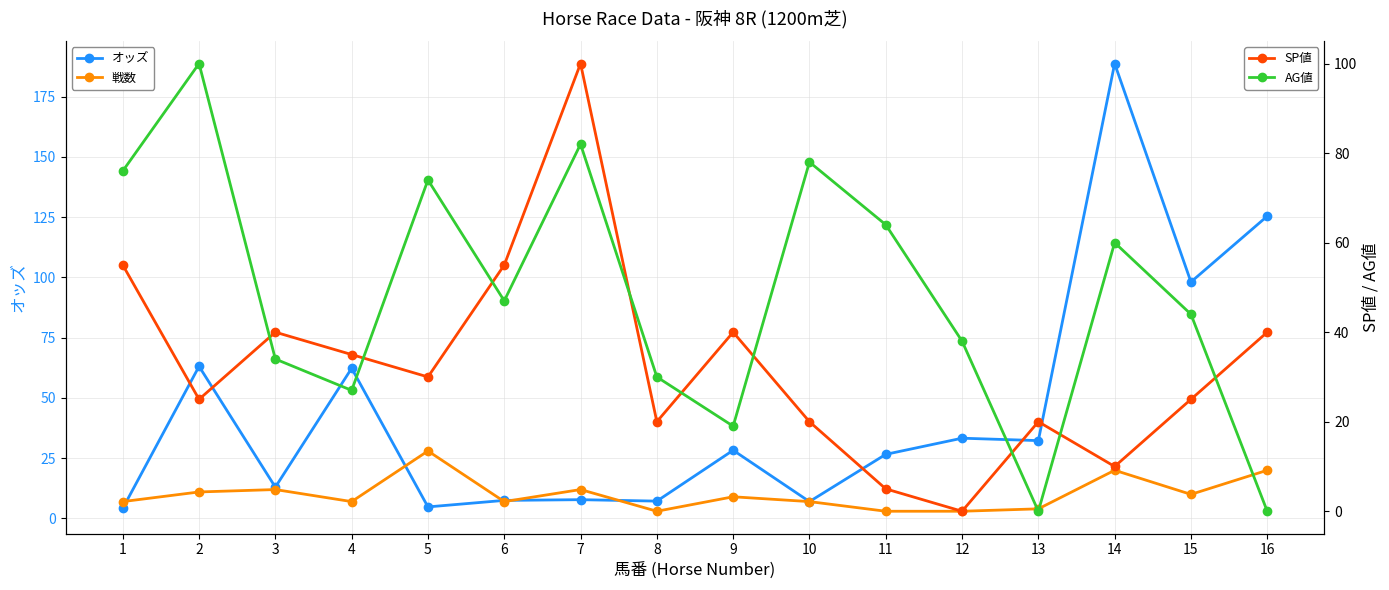

Reading left to right, extract all data points from this chart.

オッズ: 1=4.2	2=63.1	3=13.0	4=62.3	5=4.8	6=7.5	7=7.8	8=7.2	9=28.3	10=7.0	11=26.6	12=33.3	13=32.3	14=188.7	15=98.1	16=125.4
戦数: 1=7.0	2=11.0	3=12.0	4=7.0	5=28.0	6=7.0	7=12.0	8=3.0	9=9.0	10=7.0	11=3.0	12=3.0	13=4.0	14=20.0	15=10.0	16=20.0
SP値: 1=55.0	2=25.0	3=40.0	4=35.0	5=30.0	6=55.0	7=100.0	8=20.0	9=40.0	10=20.0	11=5.0	12=0.0	13=20.0	14=10.0	15=25.0	16=40.0
AG値: 1=76.0	2=100.0	3=34.0	4=27.0	5=74.0	6=47.0	7=82.0	8=30.0	9=19.0	10=78.0	11=64.0	12=38.0	13=0.0	14=60.0	15=44.0	16=0.0